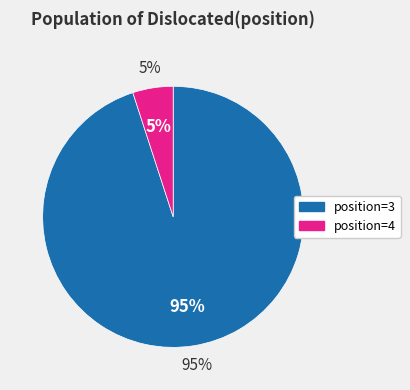

Which has a higher value, Dislocated(position)=4 or Dislocated(position)=3?

Dislocated(position)=3